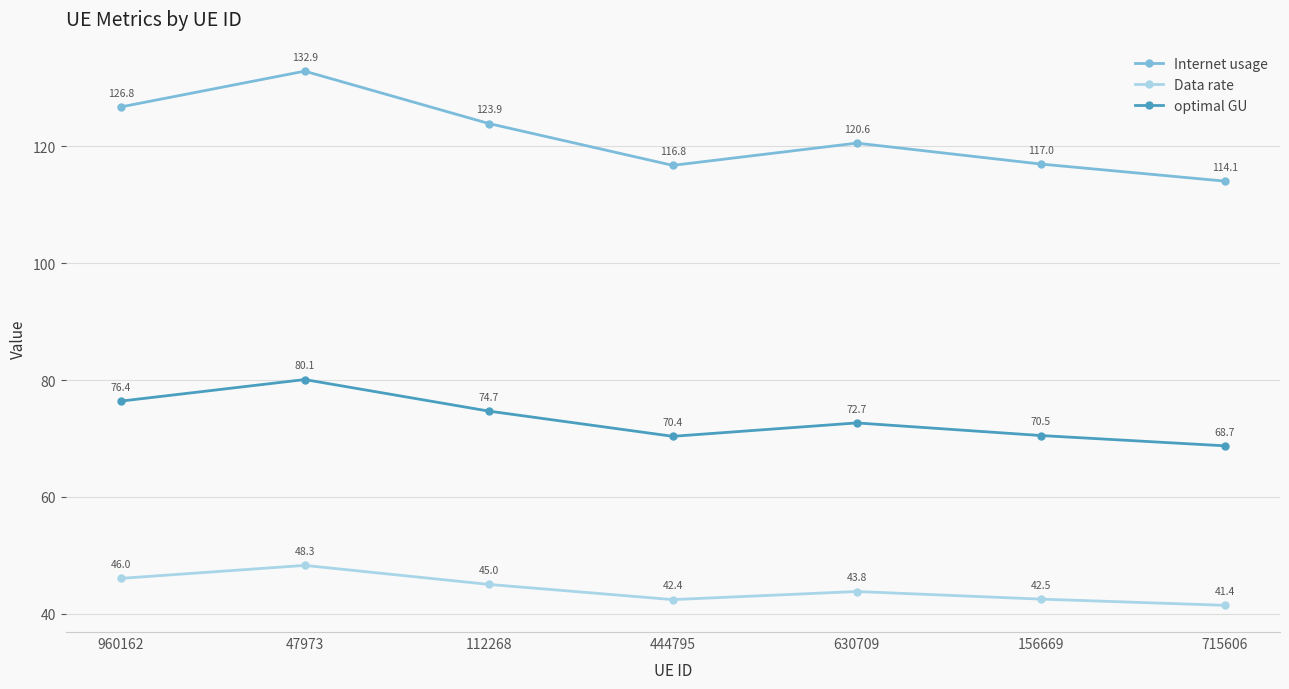

True or false: optimal GU and Data rate cross at least once.

False